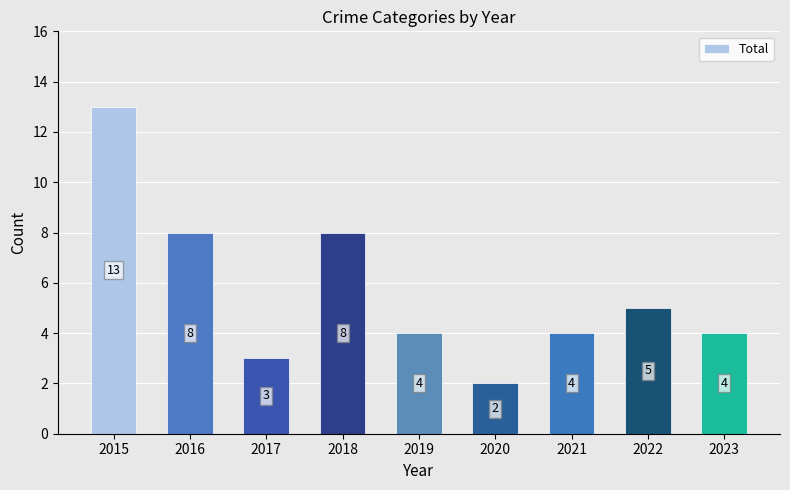

Does the chart contain stacked bars?

No